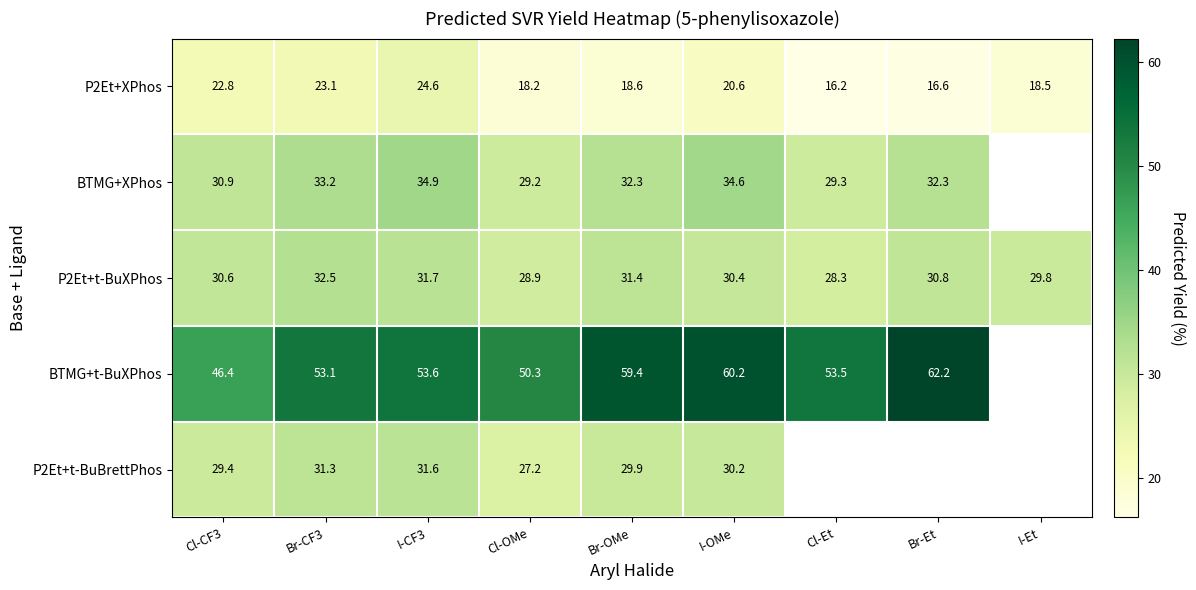

Which category has the highest value across all series?

Br-Et